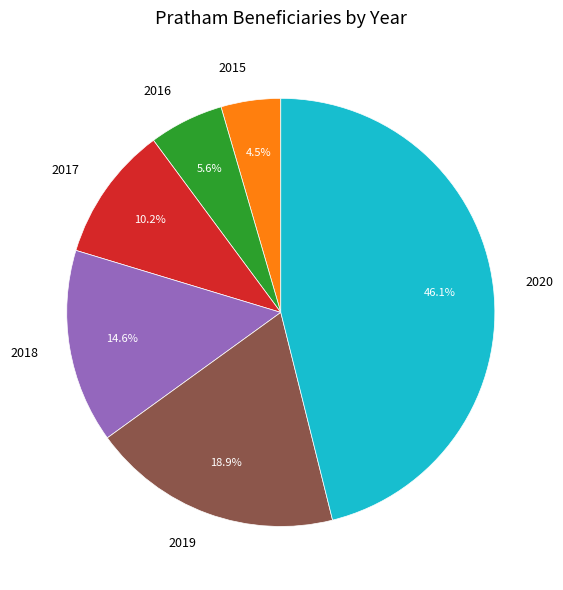

Is there a majority slice in this chart?

No